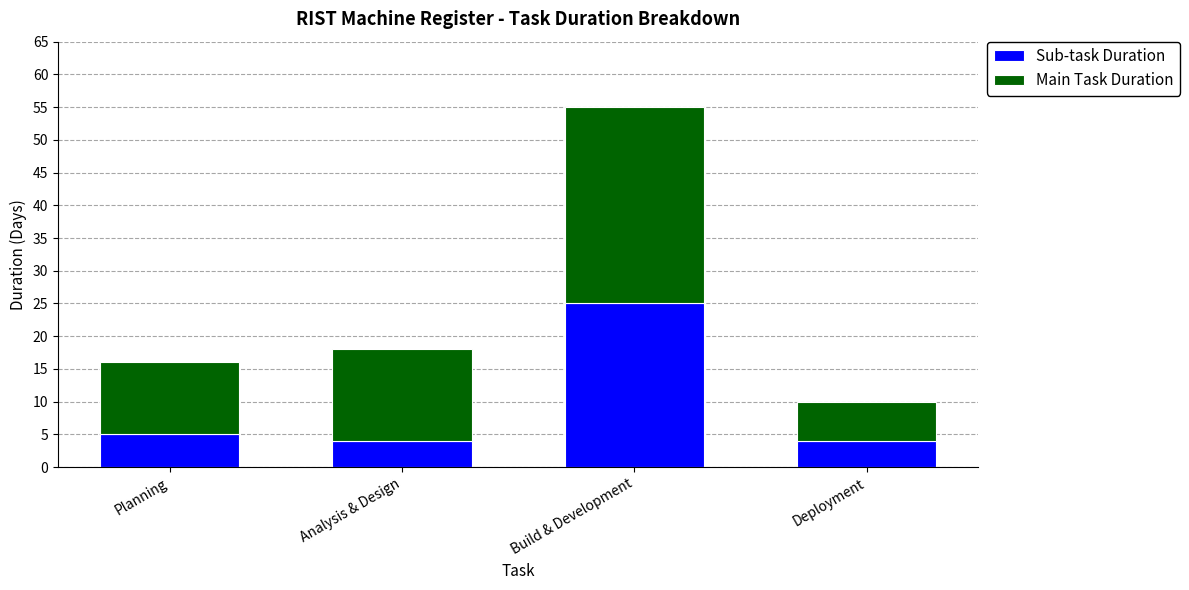

What is the maximum value for Sub-task Duration?

25